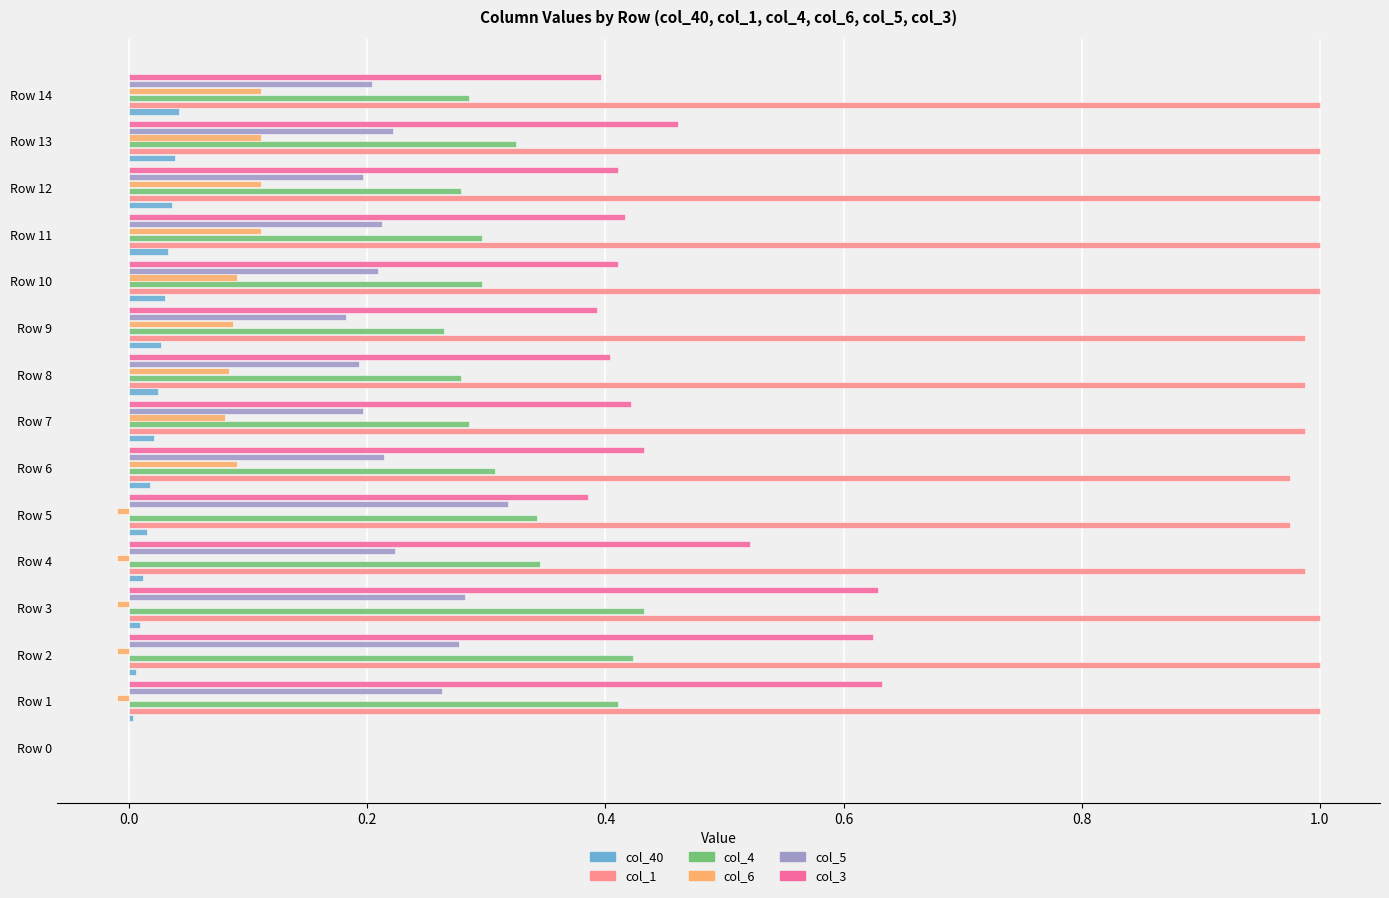

Is the value of col_4 at Row 7 greater than the value of col_3 at Row 1?

No